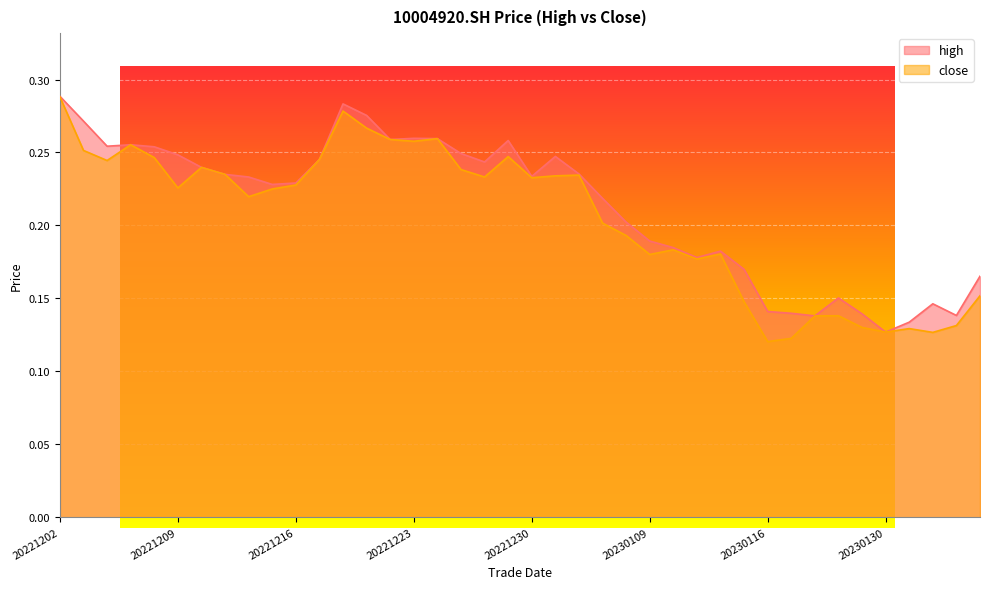

At how many categories does at least one series exceed 0?

40